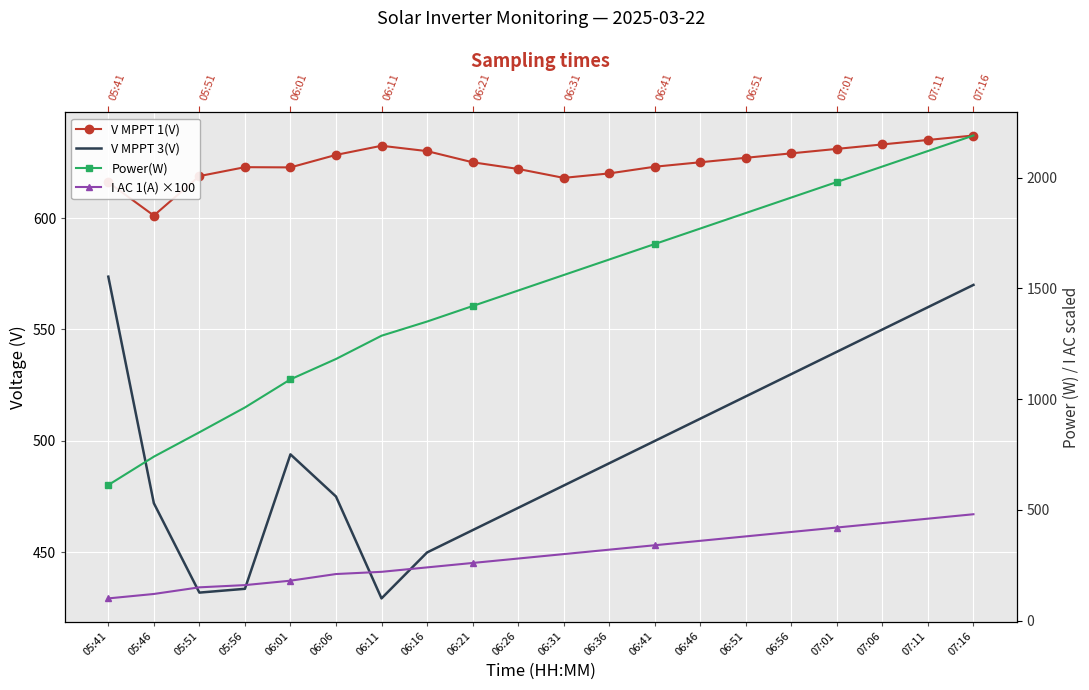

Which has a higher value, 06:41 or 06:16?

06:16